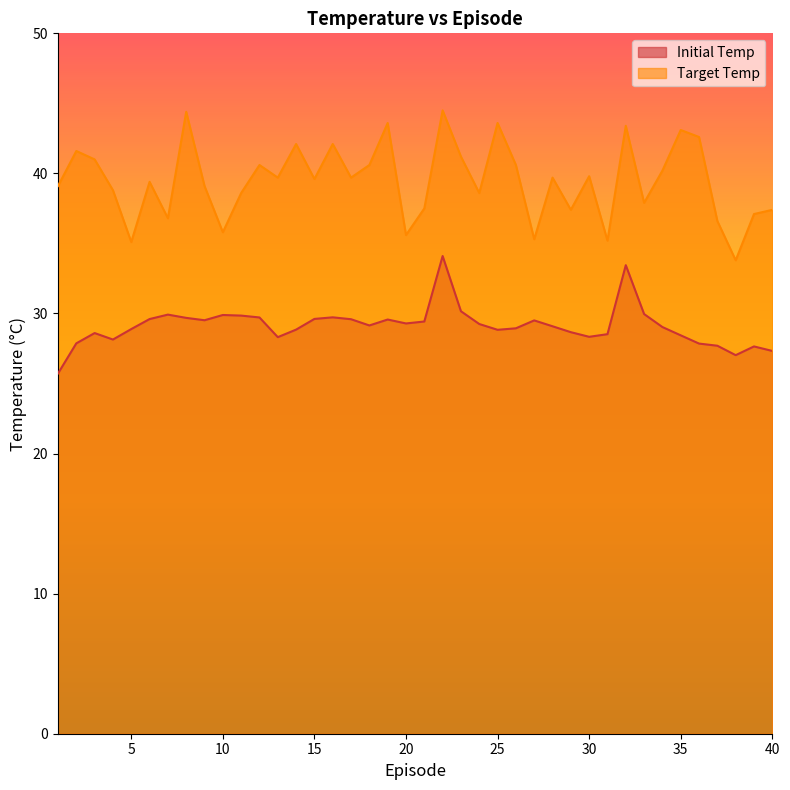

True or false: Target Temp and Initial Temp cross at least once.

False